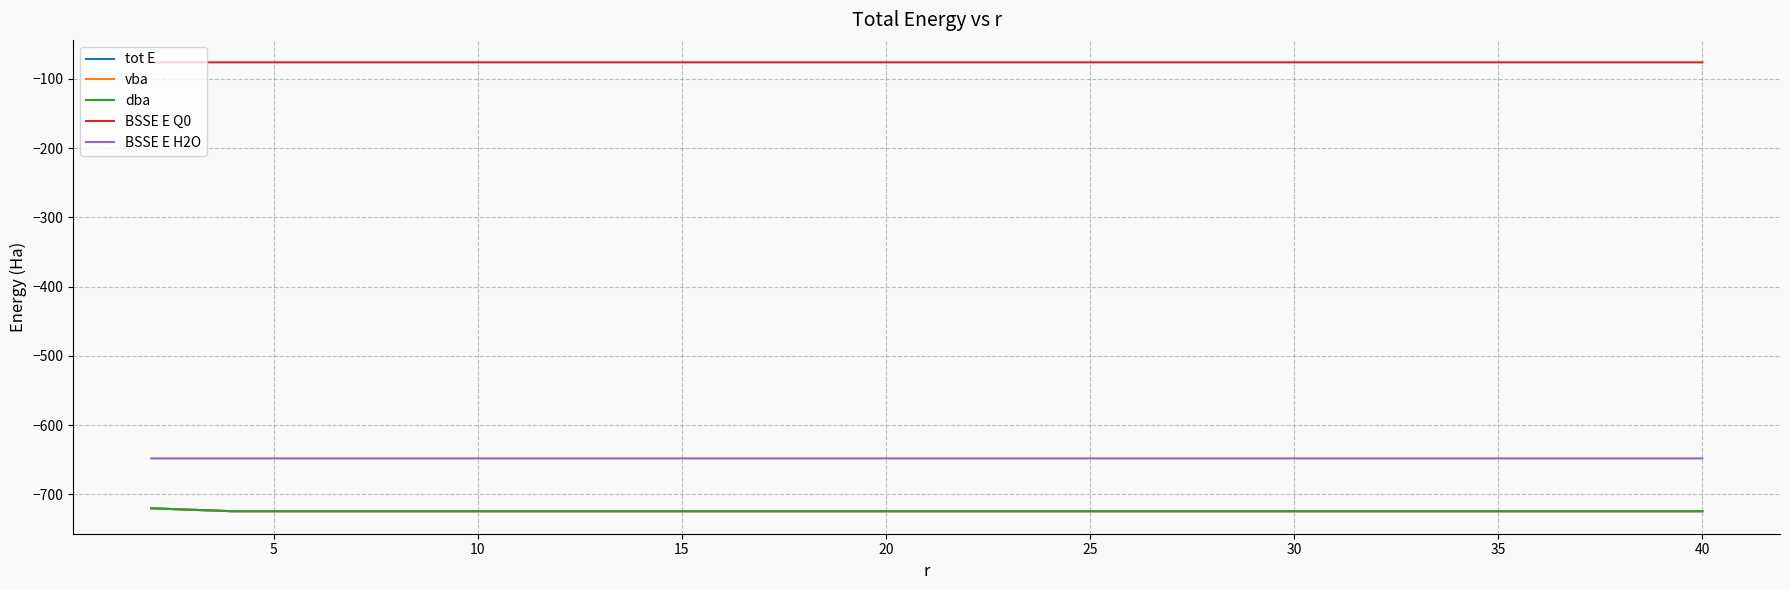

What is the maximum value for tot E?

-720.2